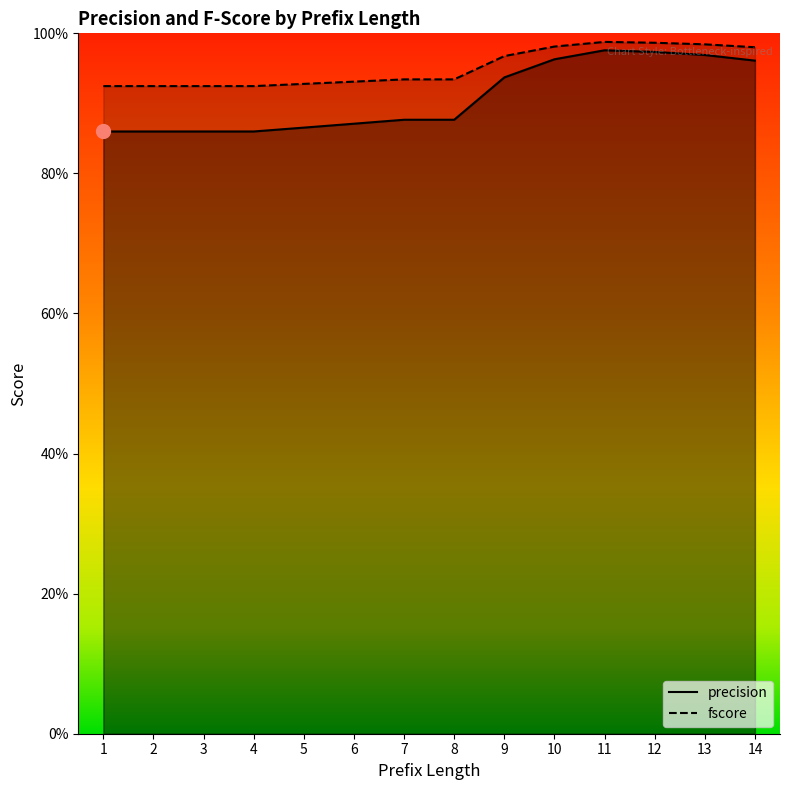

What is the total value across all series at 3?

1.8